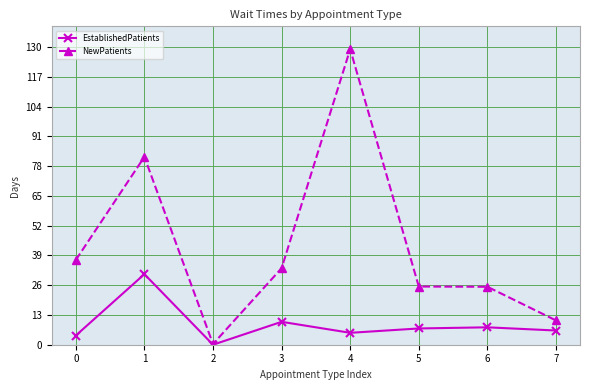

Which category has the highest value in the EstablishedPatients series?

1